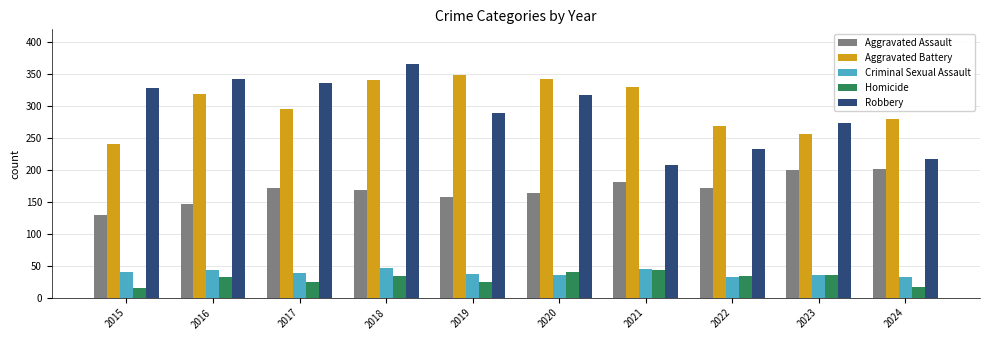

Which series has the largest total across all categories?

Aggravated Battery